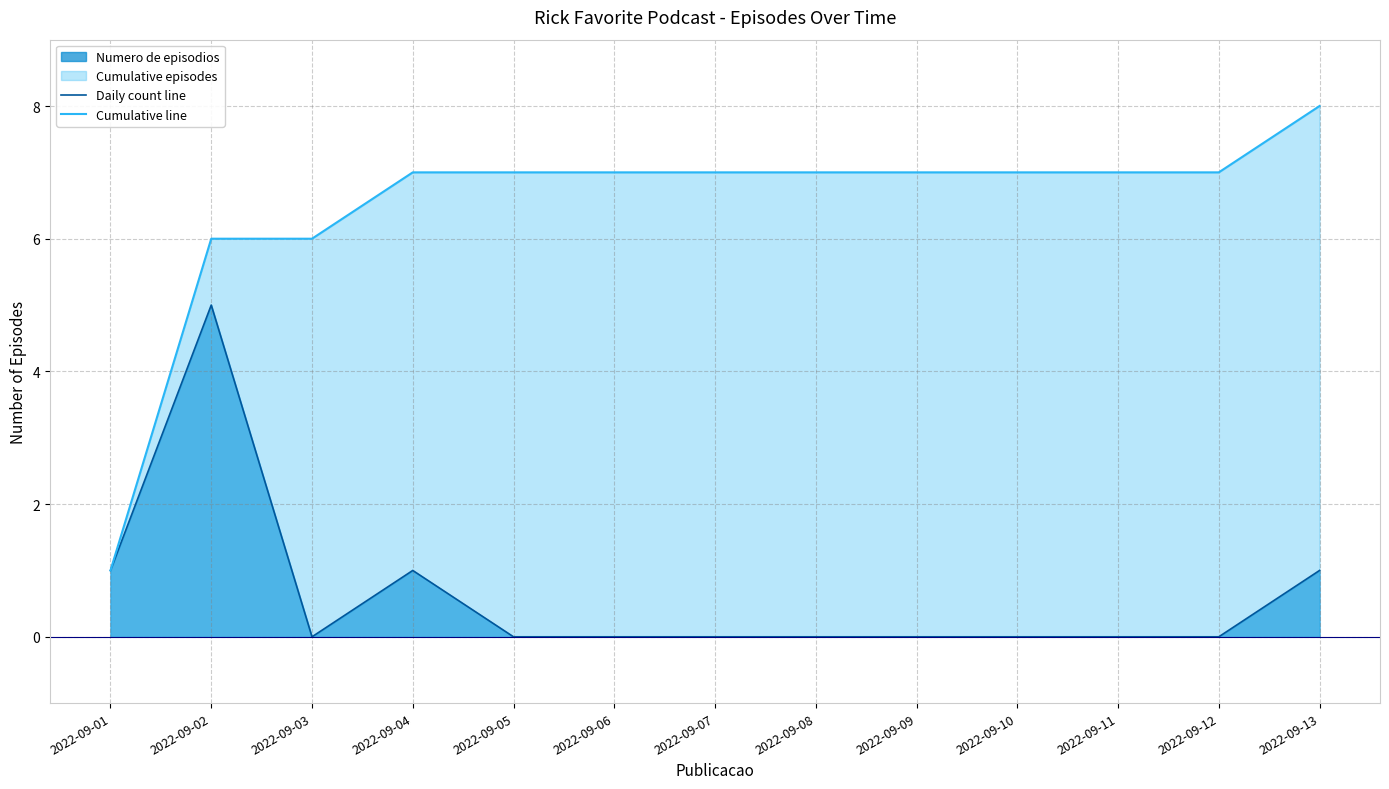

True or false: Daily count line has more than 2 interior local peaks.

False